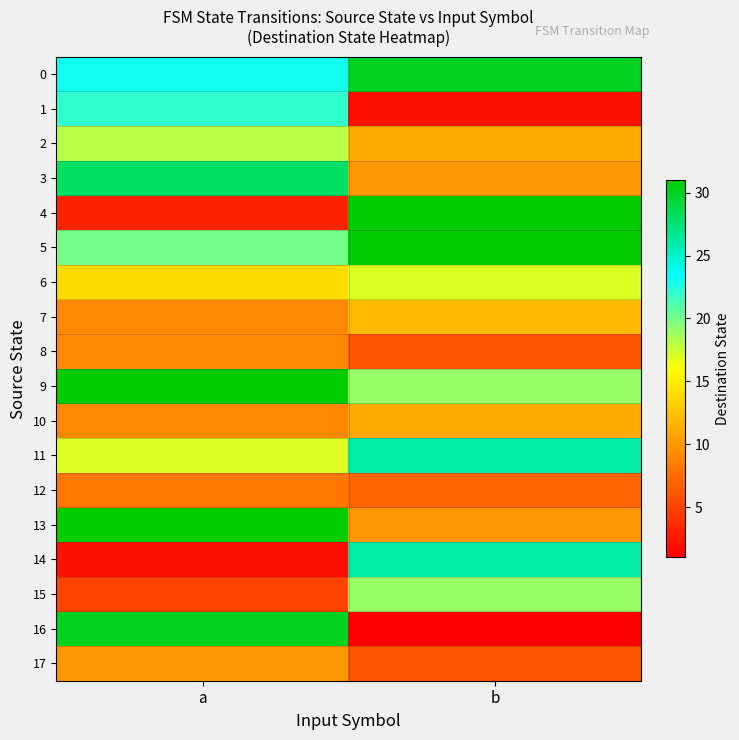

Reading left to right, what are all the values shown in this chart?

0: a=23	b=30
1: a=22	b=2
2: a=18	b=11
3: a=28	b=10
4: a=3	b=31
5: a=20	b=31
6: a=14	b=17
7: a=9	b=12
8: a=9	b=6
9: a=31	b=19
10: a=9	b=11
11: a=17	b=26
12: a=8	b=7
13: a=31	b=10
14: a=2	b=26
15: a=5	b=19
16: a=30	b=1
17: a=10	b=6